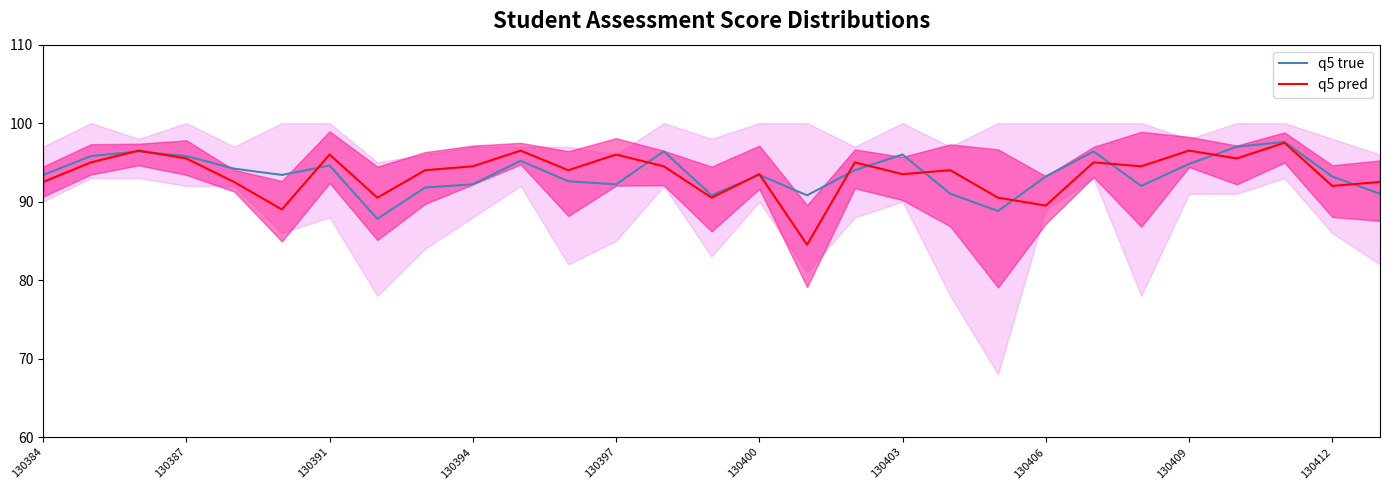

What is the lowest value of the q5 pred series?

84.5